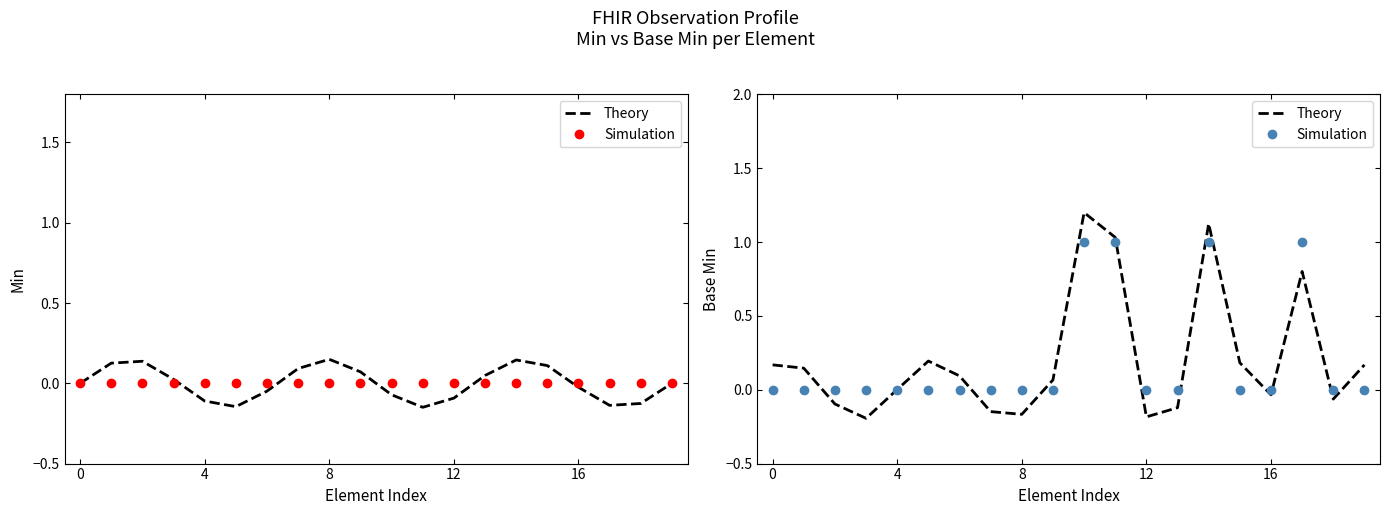

In Theory, how many points are lower than both neighbors (excluding endpoints)?

5